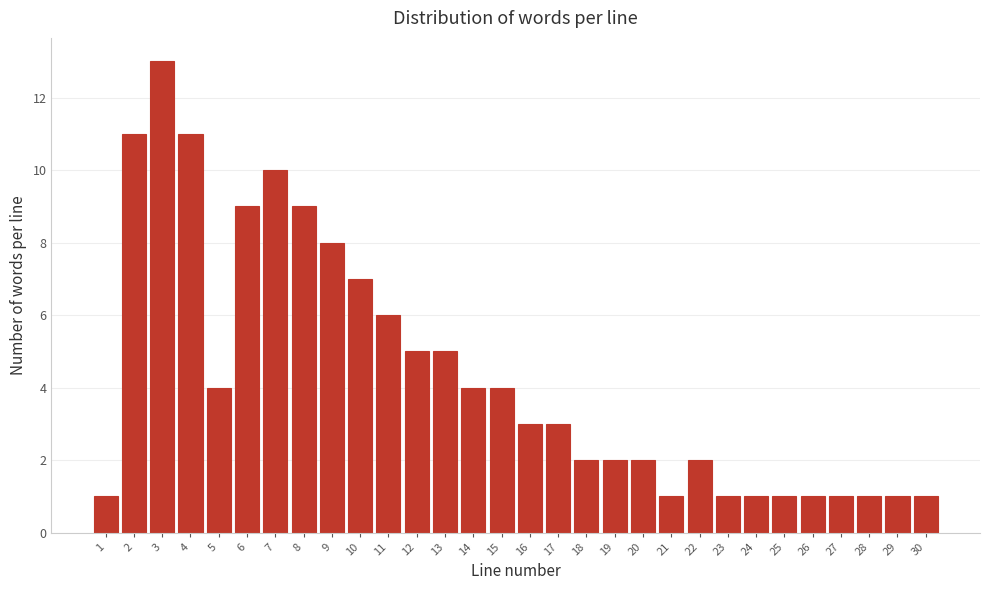

Reading left to right, extract all data points from this chart.

1	11	13	11	4	9	10	9	8	7	6	5	5	4	4	3	3	2	2	2	1	2	1	1	1	1	1	1	1	1